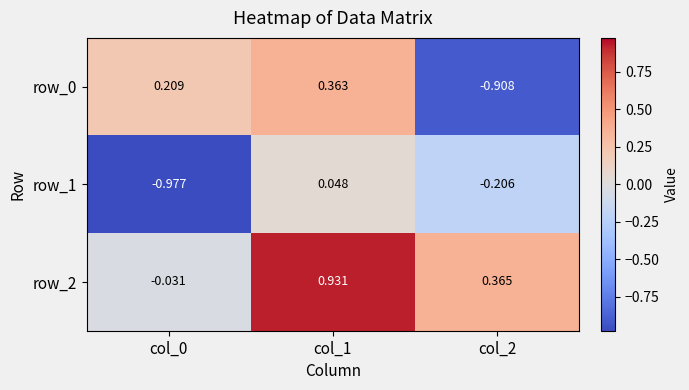

Is the value of row_2 at col_0 greater than the value of row_0 at col_0?

No